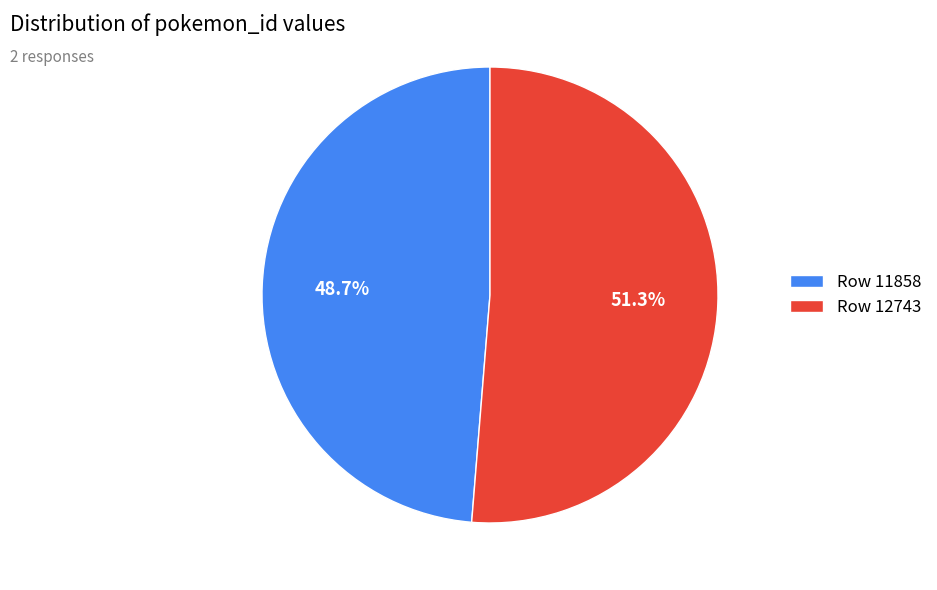

Approximately how many times larger is the value at Row 12743 compared to Row 11858?

1.1